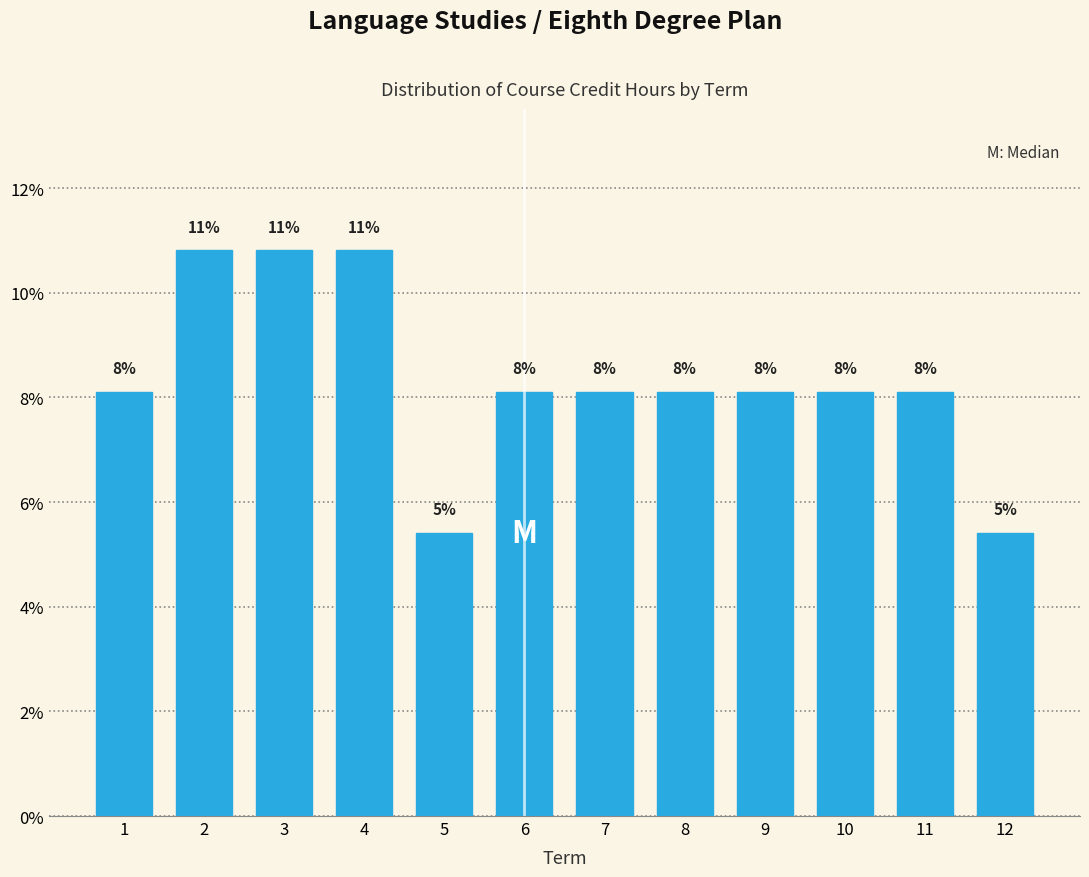

How many bars are there in total?

12